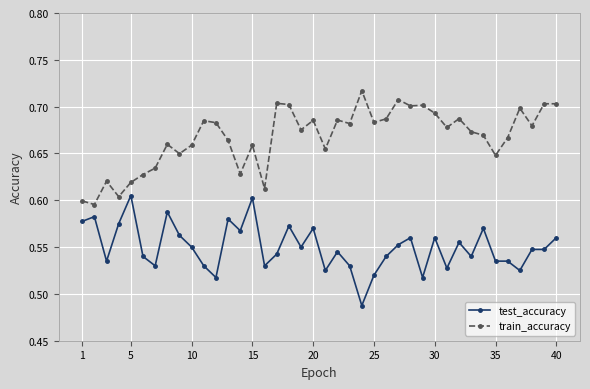

What is the sum of all test_accuracy values?

22.0